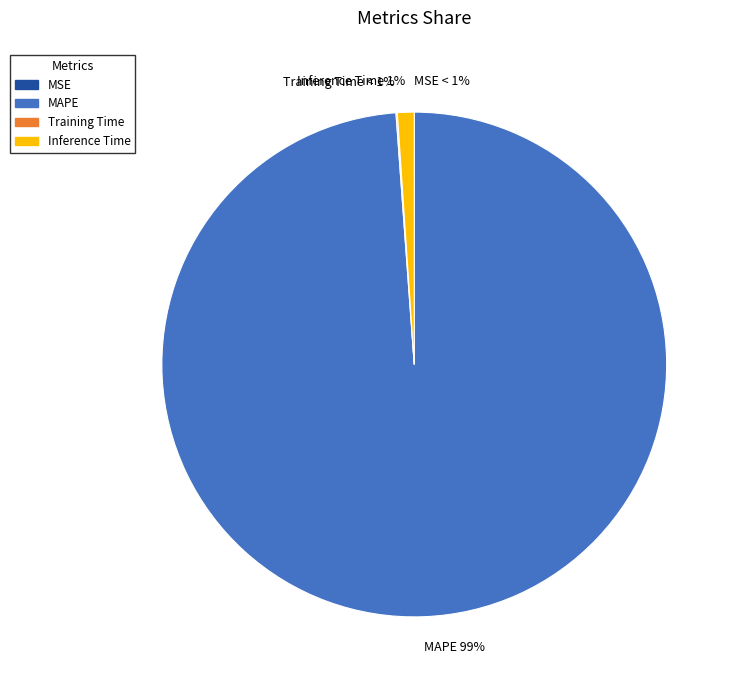

Combined, what portion of the pie is Training Time and MAPE?

98.9%